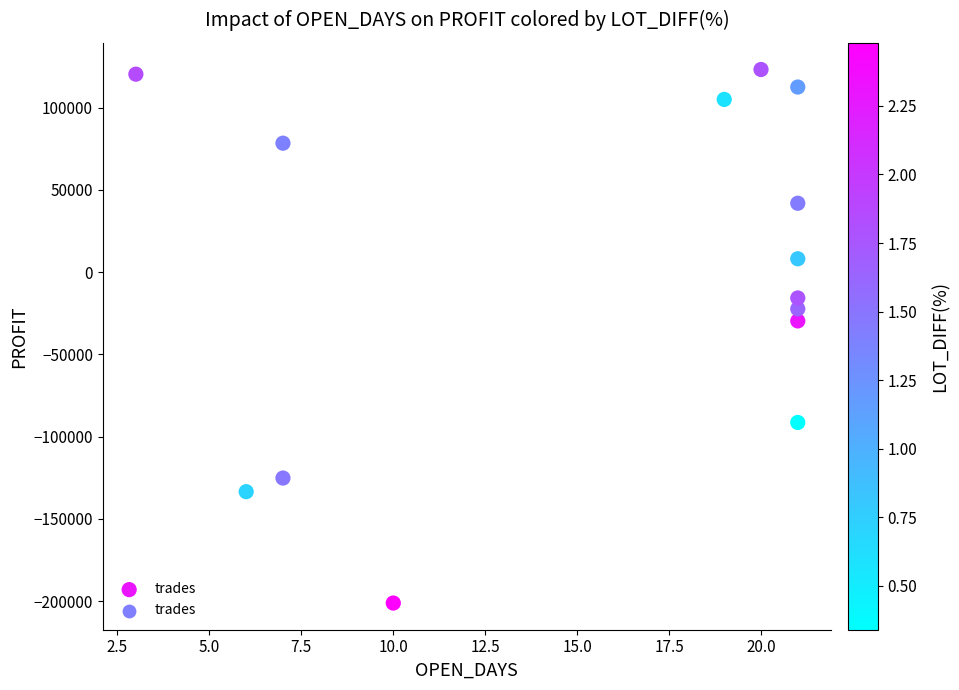

What Y value in the scatter plot is closest to -39000?

-29660